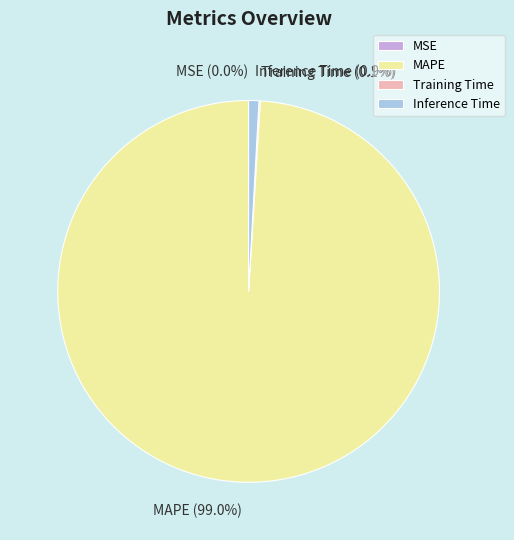

How much of the chart is everything except MAPE?

1.0%